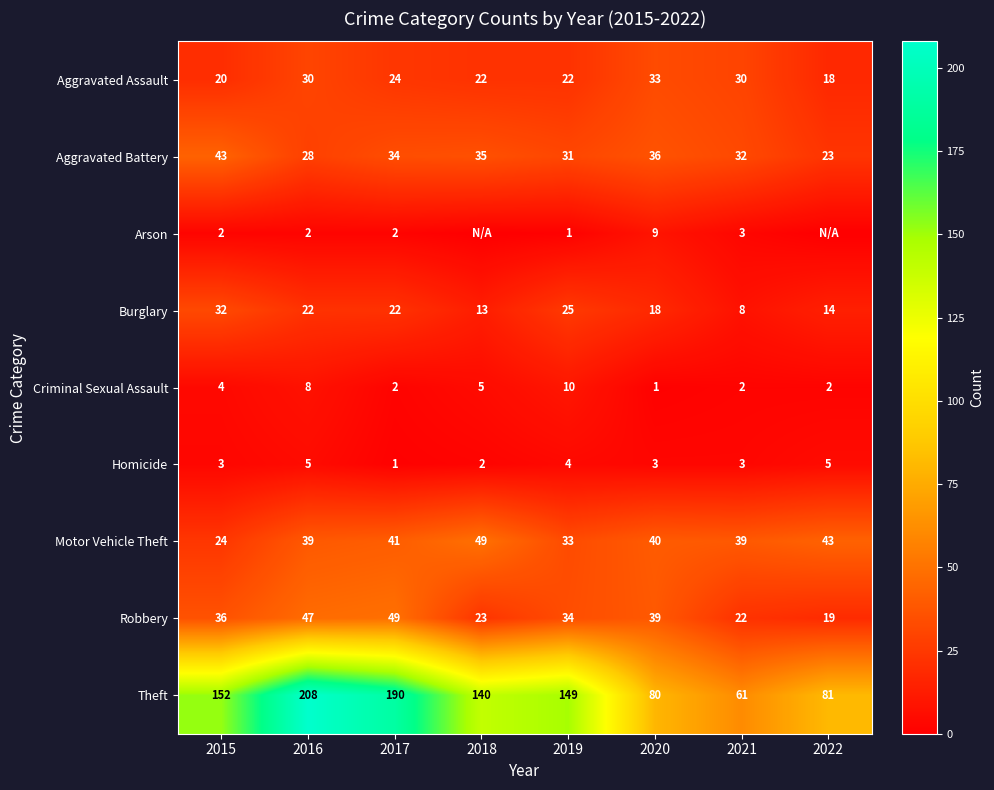

At which label does Theft first exceed 149?

2015